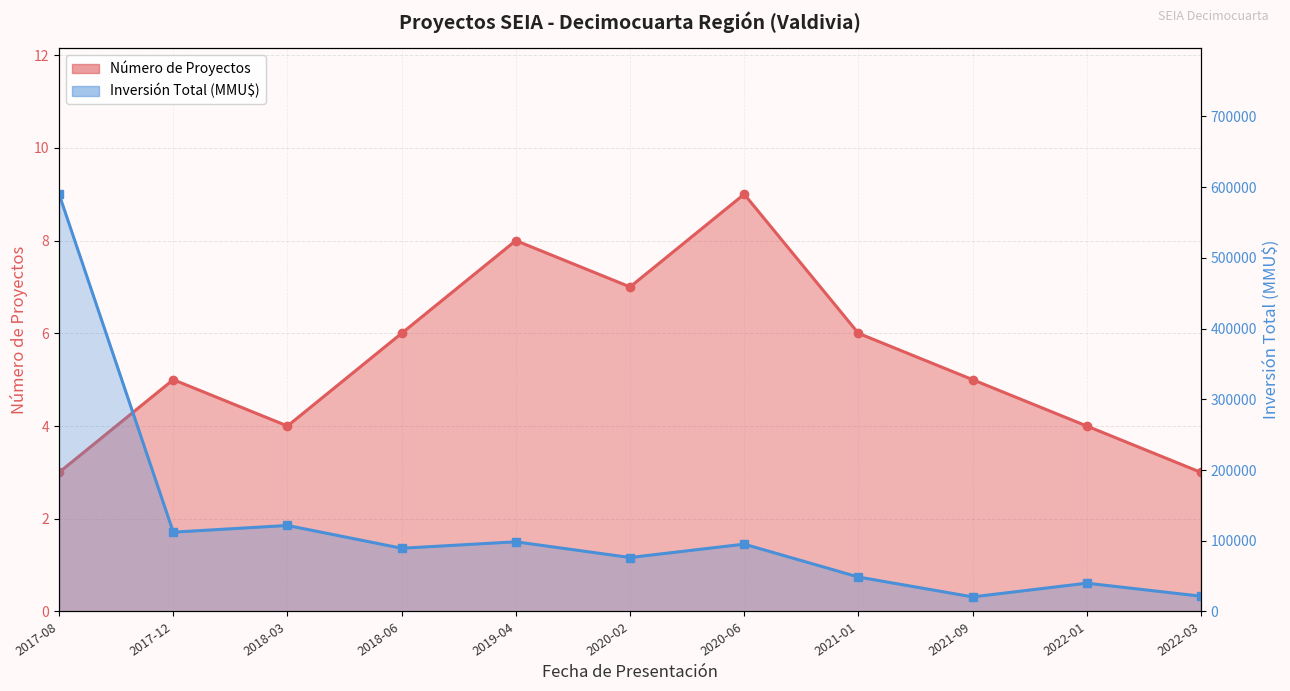

How many interior local peaks does the Inversión Total (MMU$) series have?

4